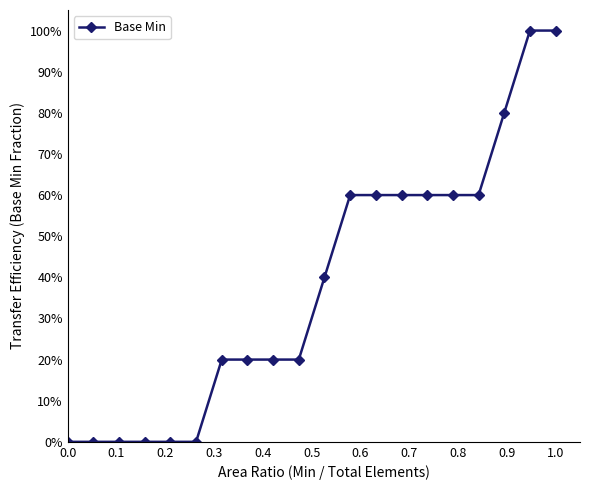

Count the values in the range 0 to 1.

20